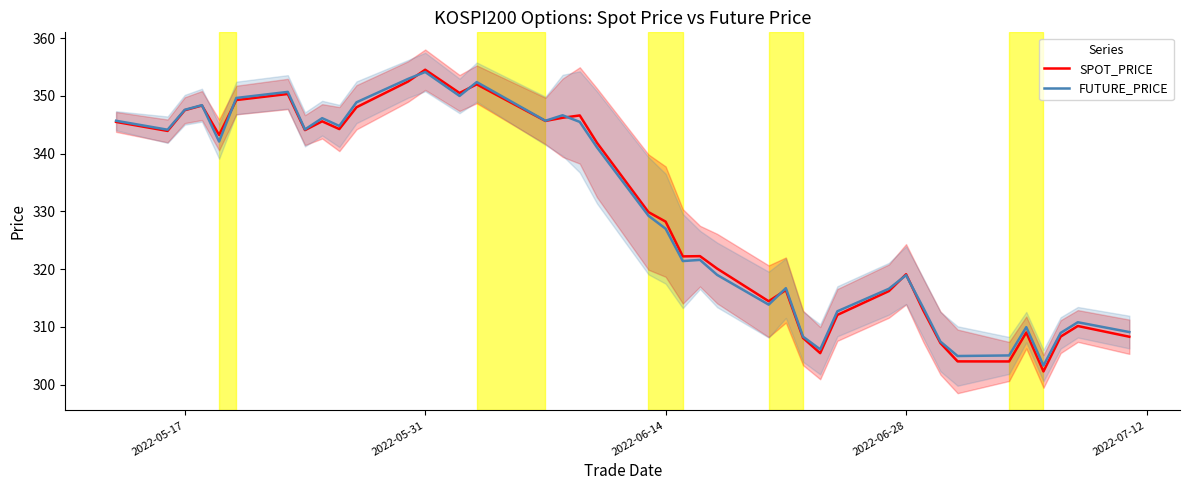

True or false: FUTURE_PRICE and SPOT_PRICE cross at least once.

True